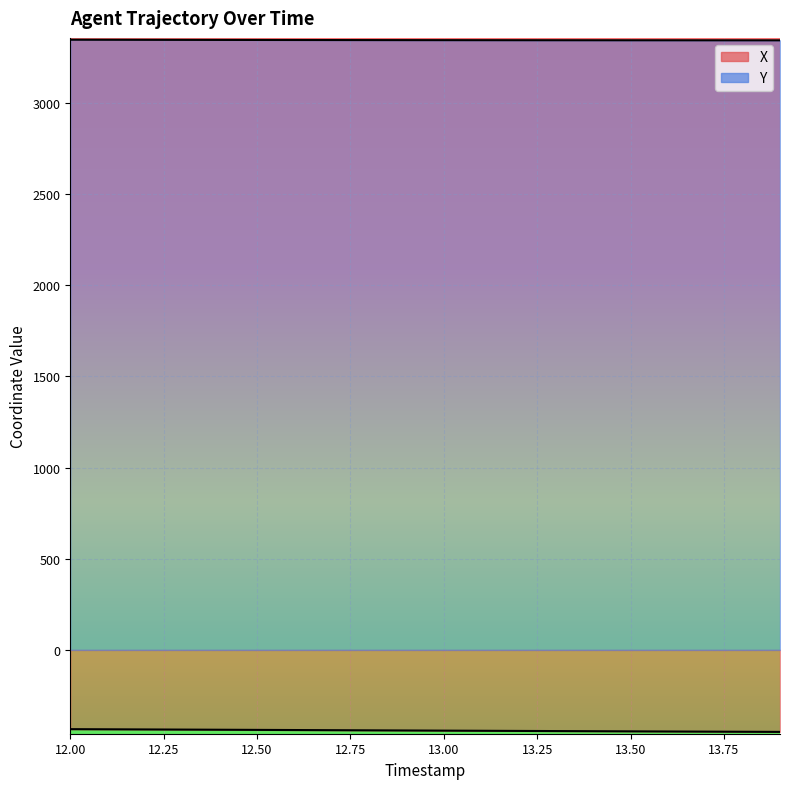

What is the greatest value displayed?

3345.8